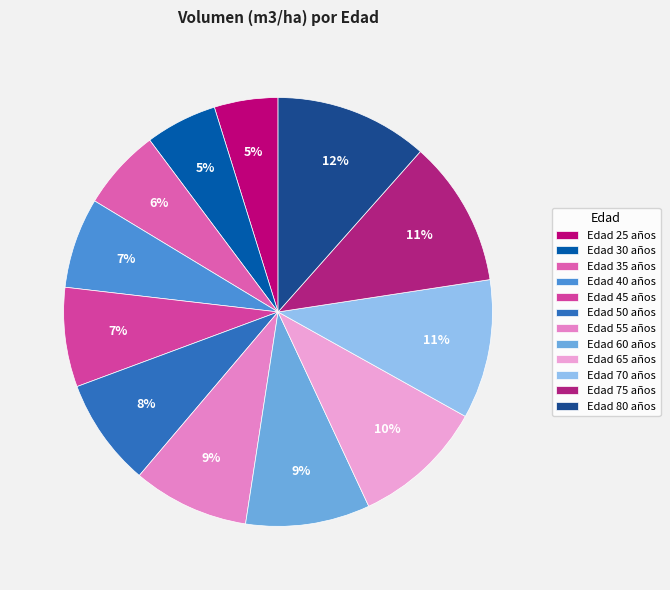

How many slices are in this pie chart?

12